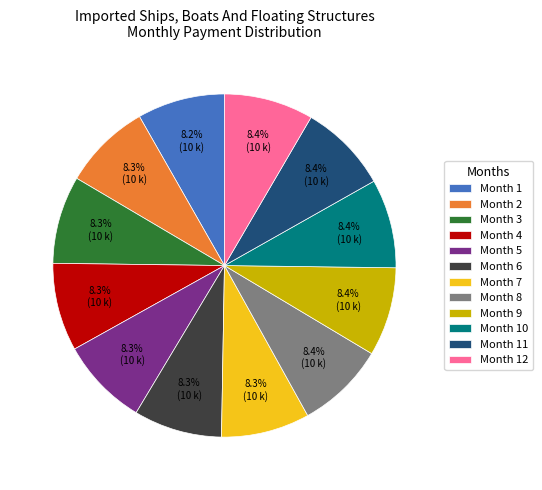

To the nearest percent, what is the average slice percentage?

8%